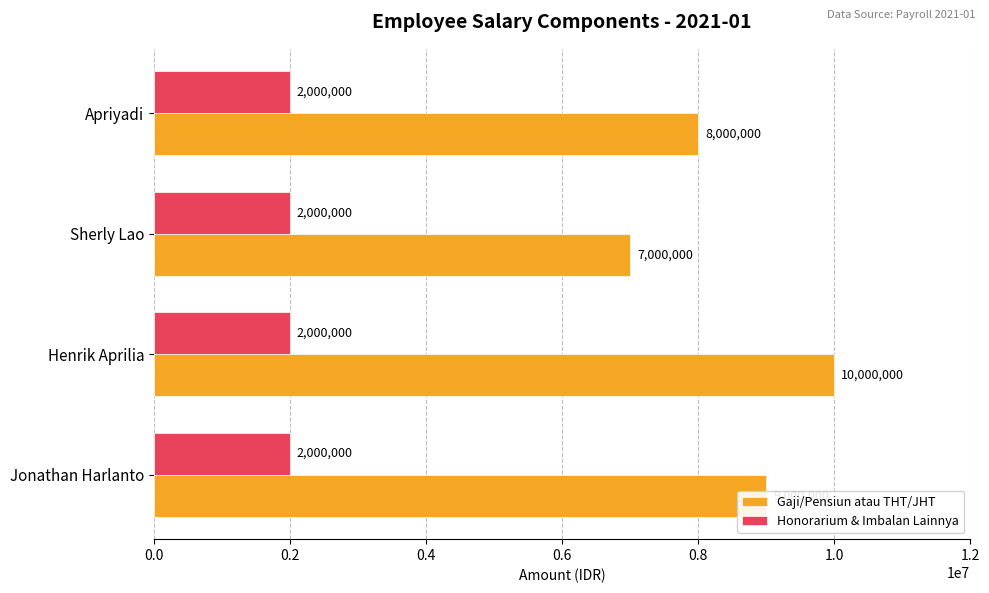

How many distinct data groups are displayed?

2